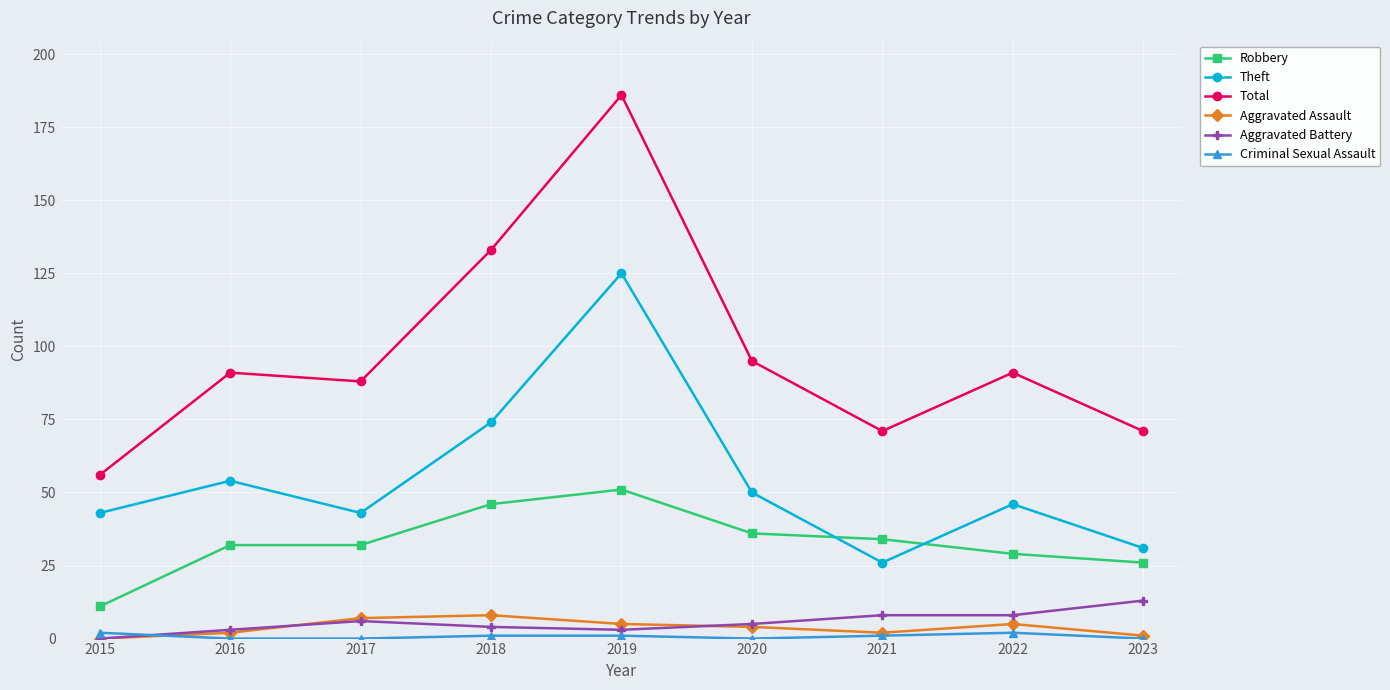

What is the difference between the maximum and minimum values in the Total series?

130